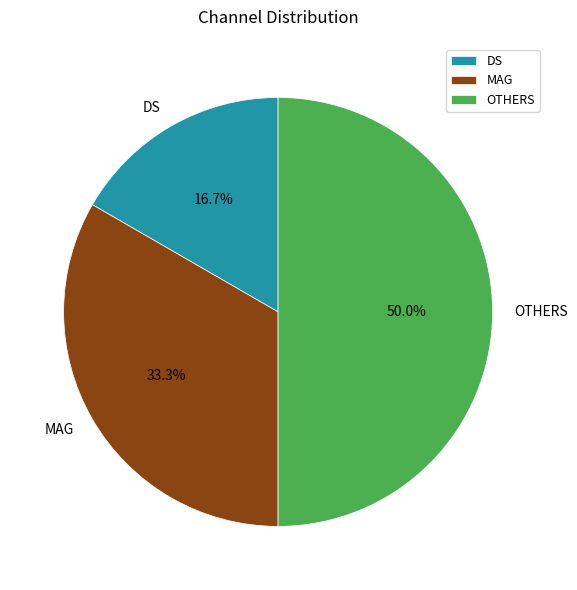

What is the total percentage of DS and OTHERS?

66.7%